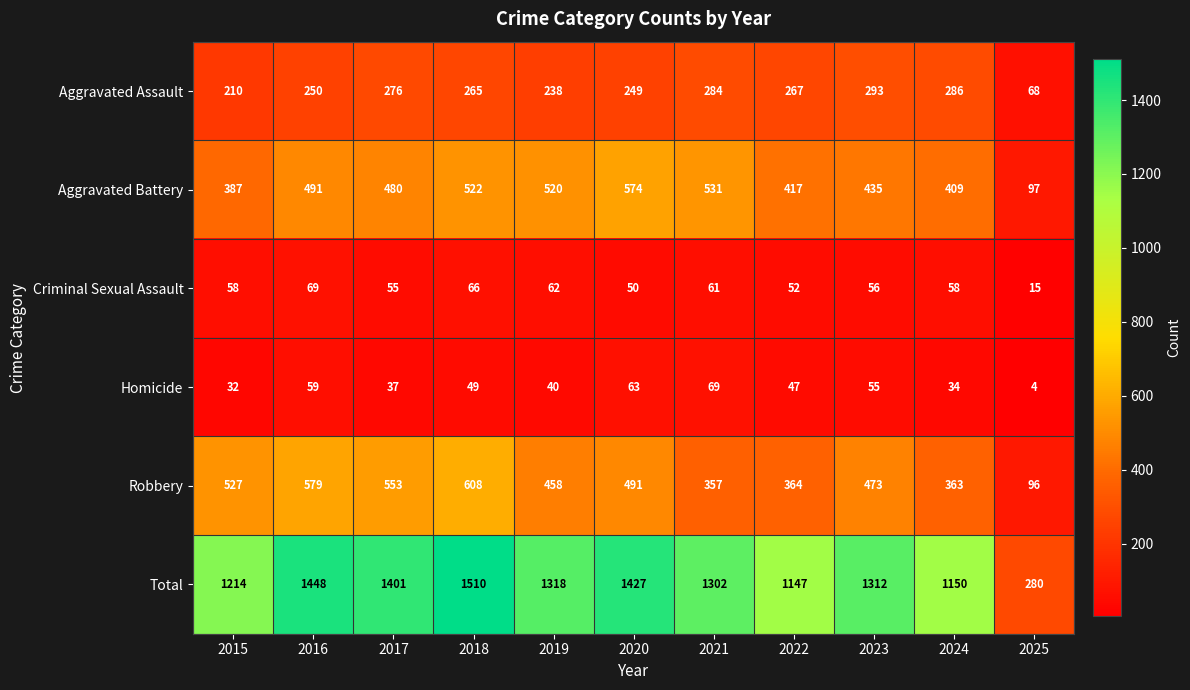

Read the Aggravated Assault value at 2024, to the nearest 10.

290